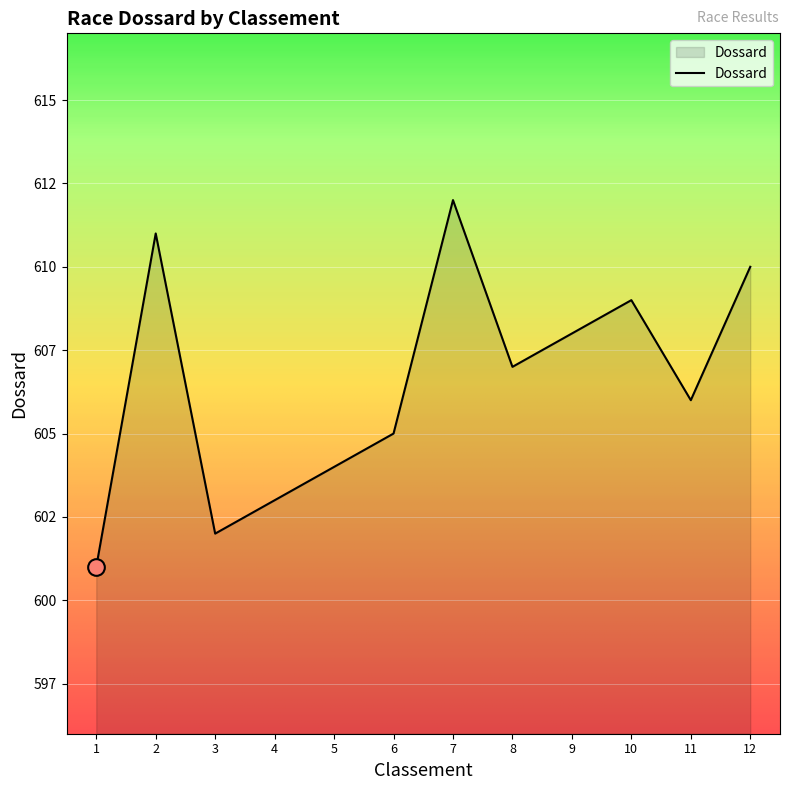

What is the minimum value shown in the chart?

601